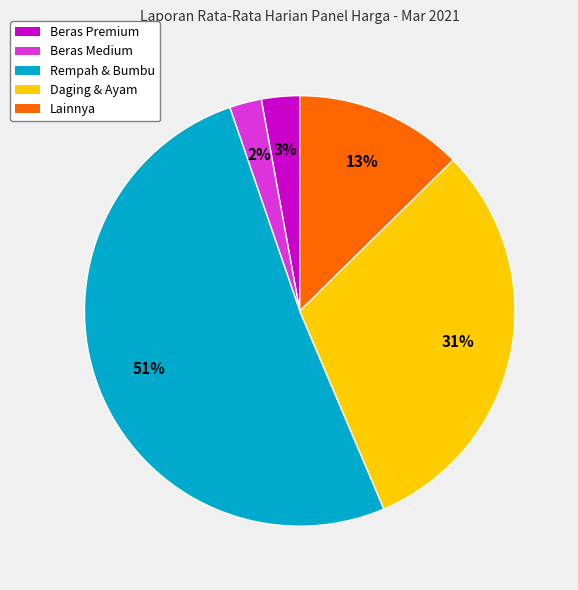

What is the largest slice in the pie chart?

Rempah & Bumbu